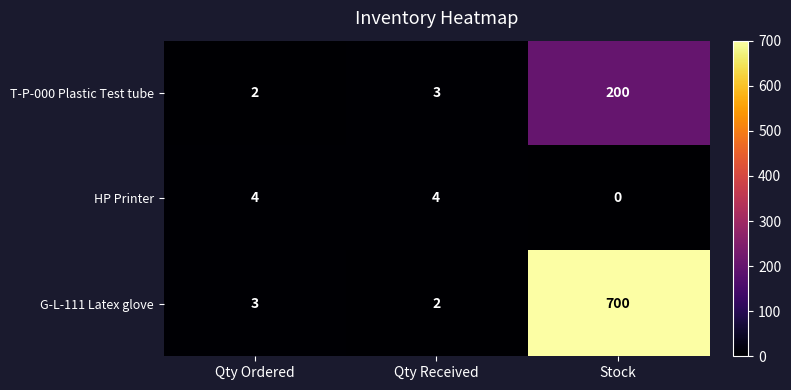

Reading left to right, extract all data points from this chart.

T-P-000 Plastic Test tube: Qty Ordered=2	Qty Received=3	Stock=200
HP Printer: Qty Ordered=4	Qty Received=4	Stock=0
G-L-111 Latex glove: Qty Ordered=3	Qty Received=2	Stock=700